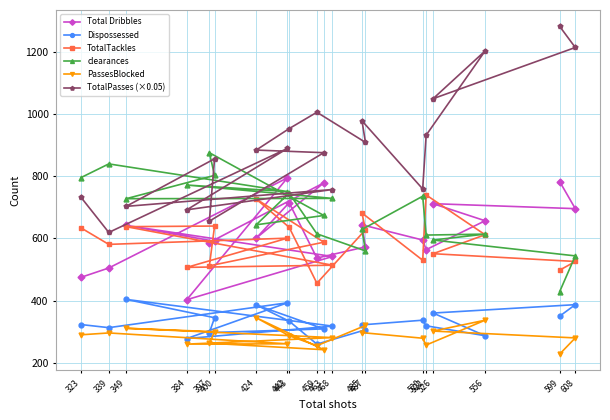

Is the value of clearances at 397 greater than the value of Total Dribbles at 384?

Yes